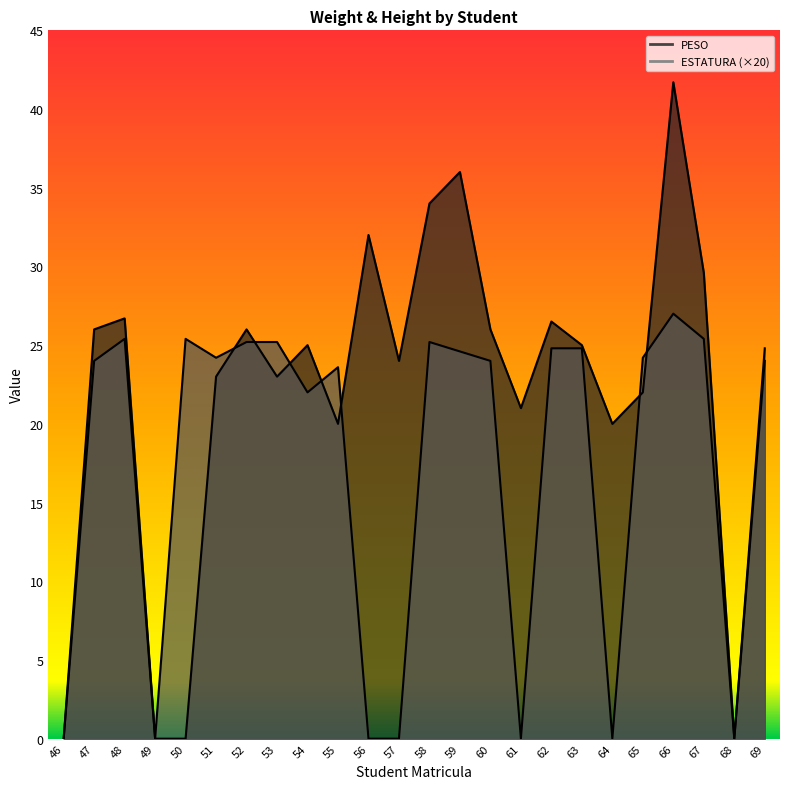

Which series ends up on top after the final intersection of ESTATURA and PESO?

PESO